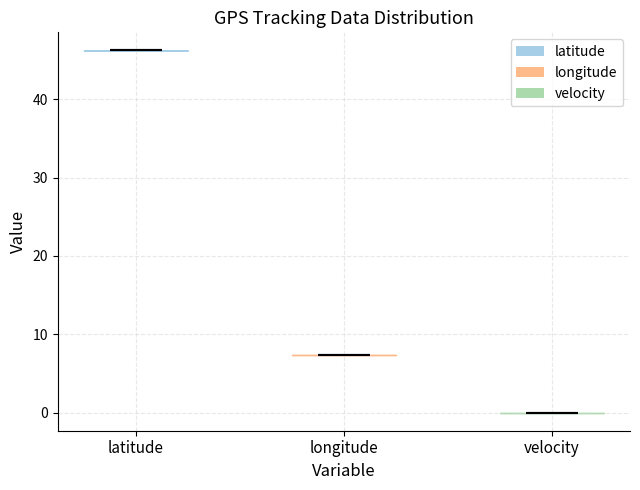

Reading left to right, read every violin against the y-axis: where its median line is, and the lowest and highest points it reaches. The values are not printed on the chart, so give them approximately, as read against the axis.

latitude: median line 46, lowest point 46, highest point 46
longitude: median line 7, lowest point 7, highest point 7
velocity: median line 0, lowest point 0, highest point 0